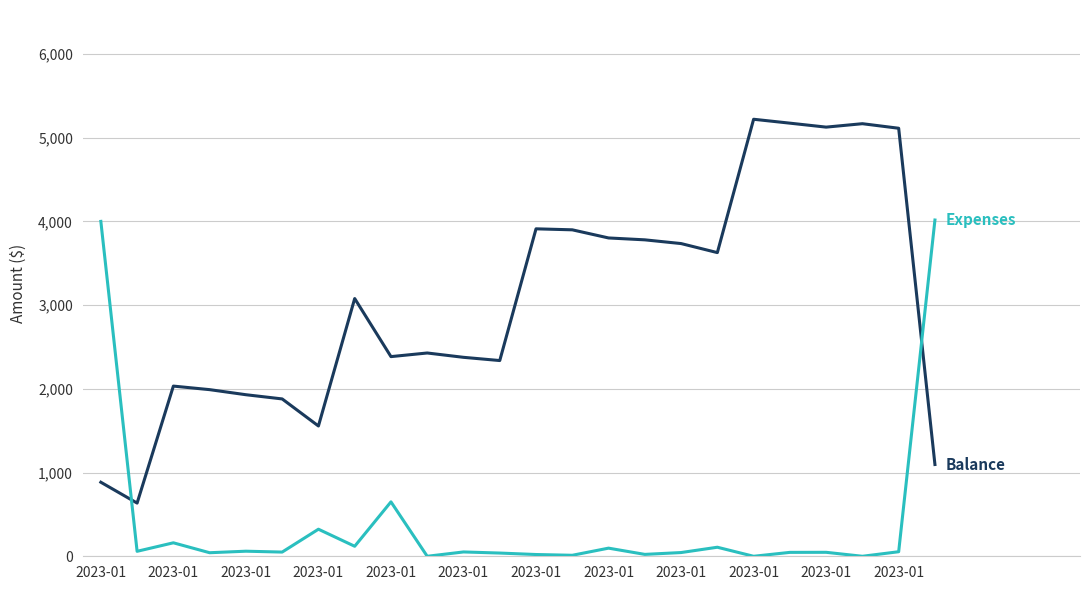

What is the maximum value shown in the chart?

5219.9